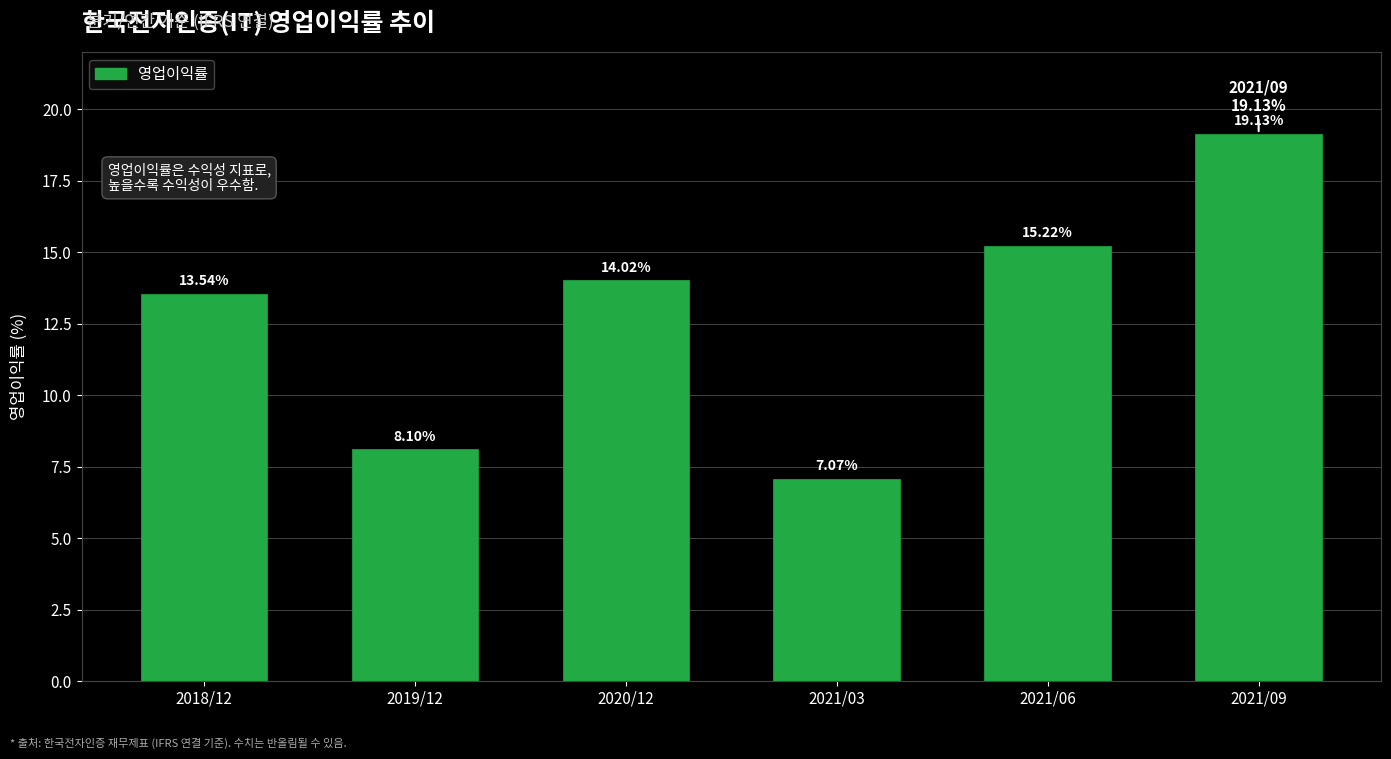

List the labels in order of value, smallest first.

2021/03, 2019/12, 2018/12, 2020/12, 2021/06, 2021/09